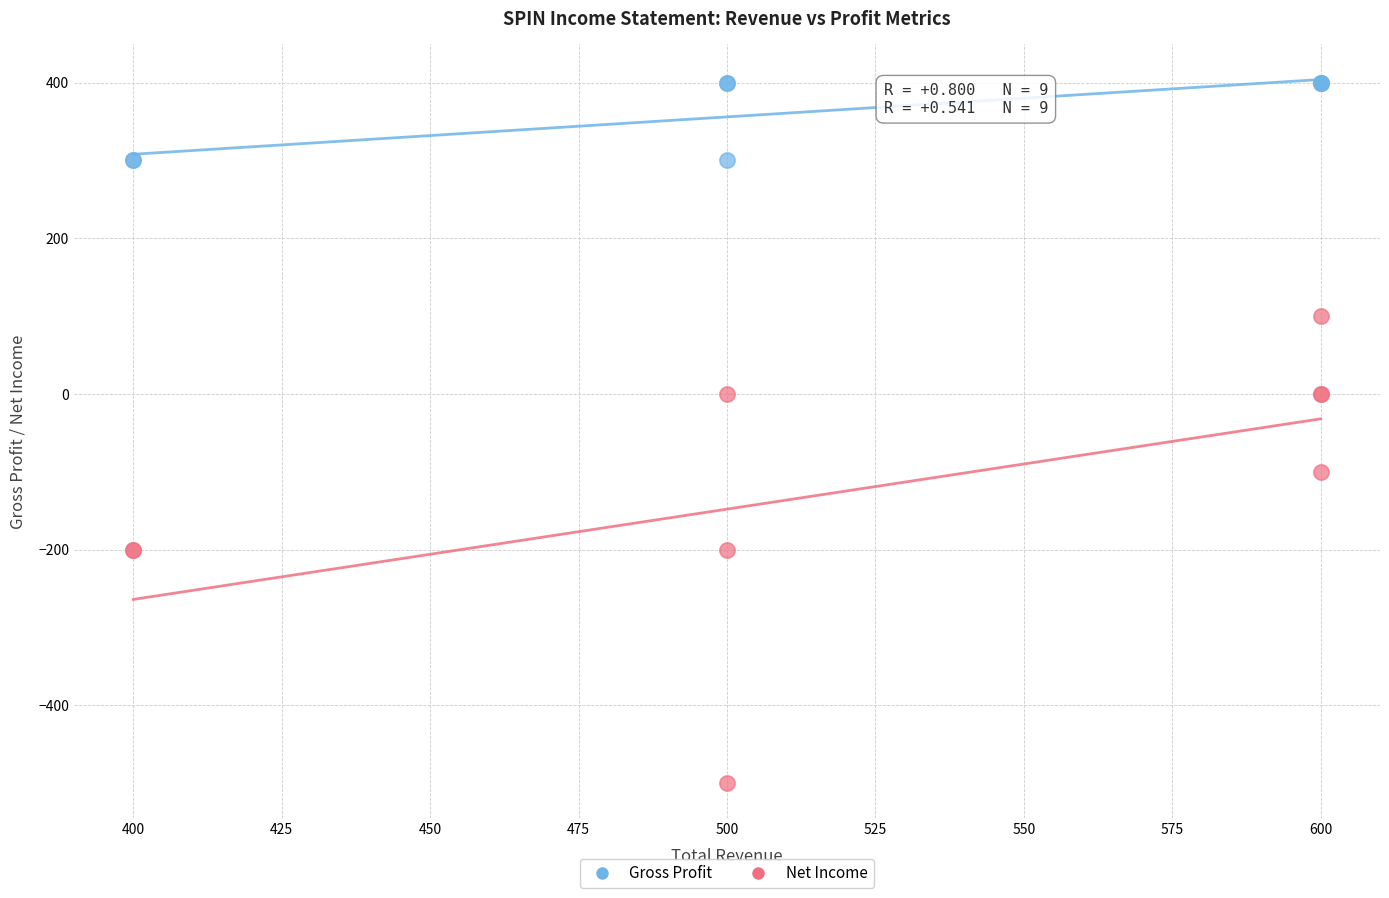

Which series reaches the minimum Y coordinate?

Net Income